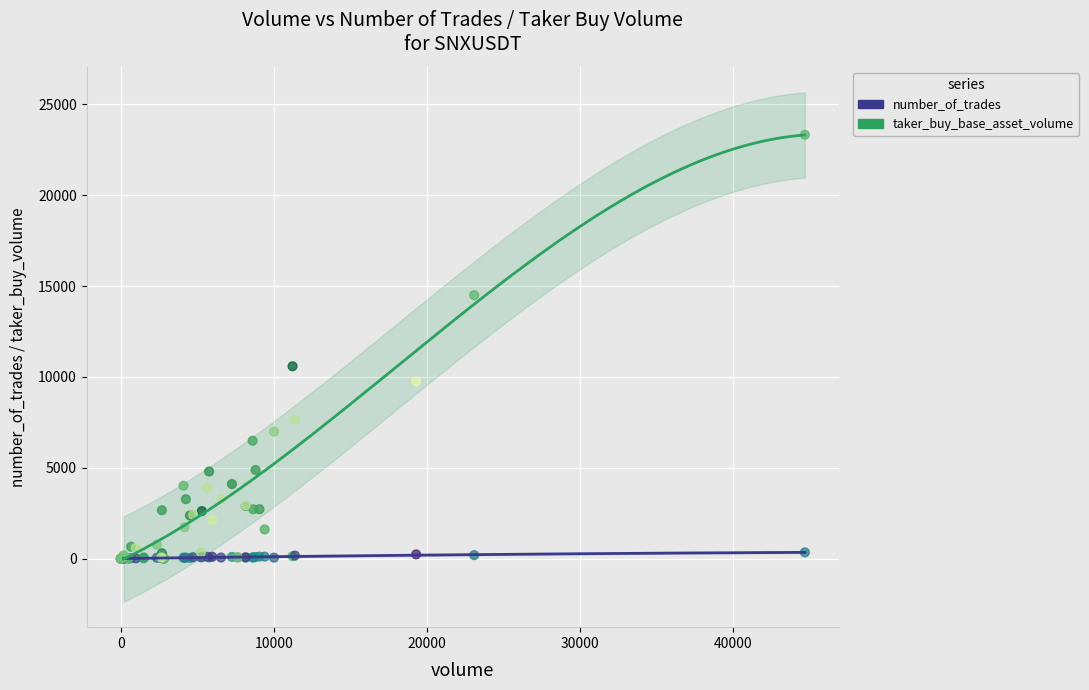

Which series reaches the maximum Y coordinate?

taker_buy_base_asset_volume